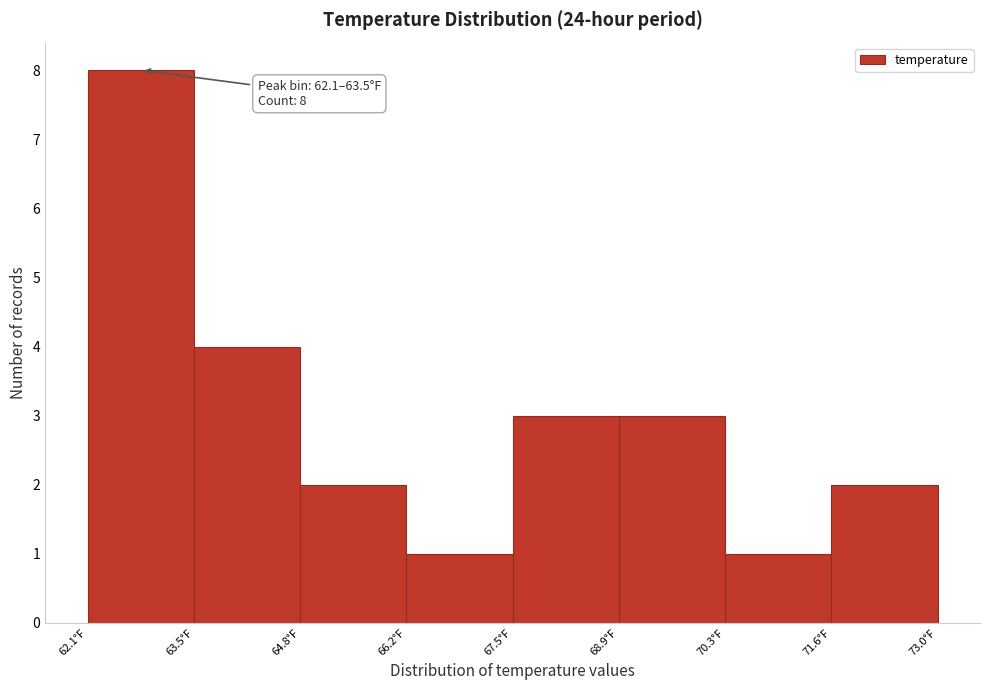

Over which range of the x-axis is the bar tallest?

62.2 to 63.4